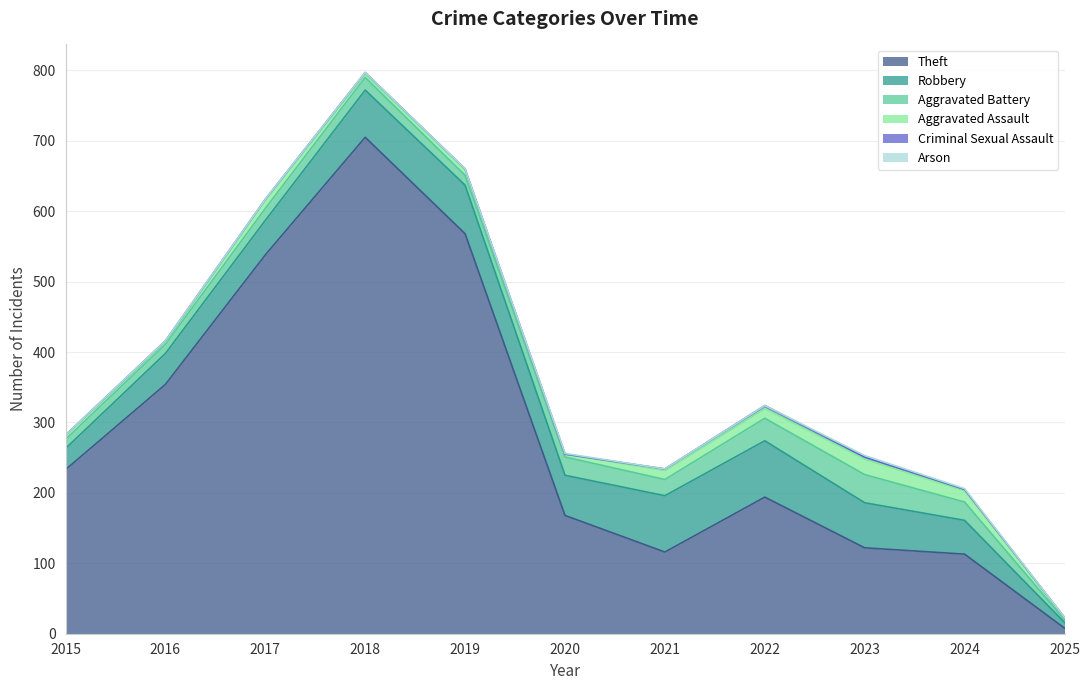

True or false: Criminal Sexual Assault and Aggravated Assault intersect in this chart.

False